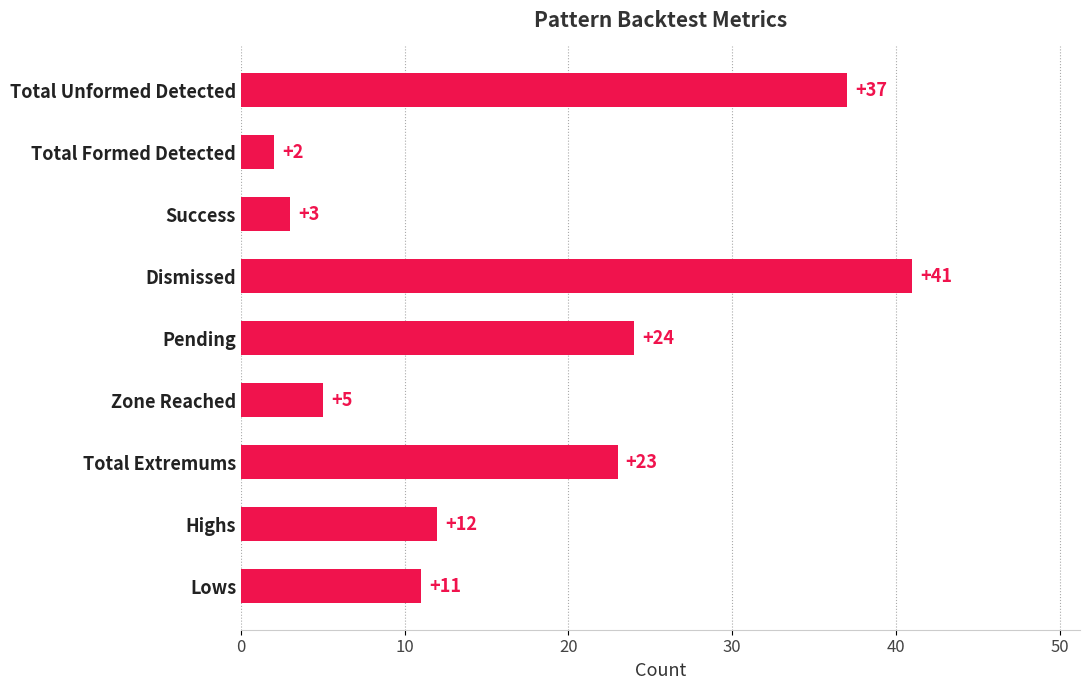

What is the difference between the maximum and minimum values?

39